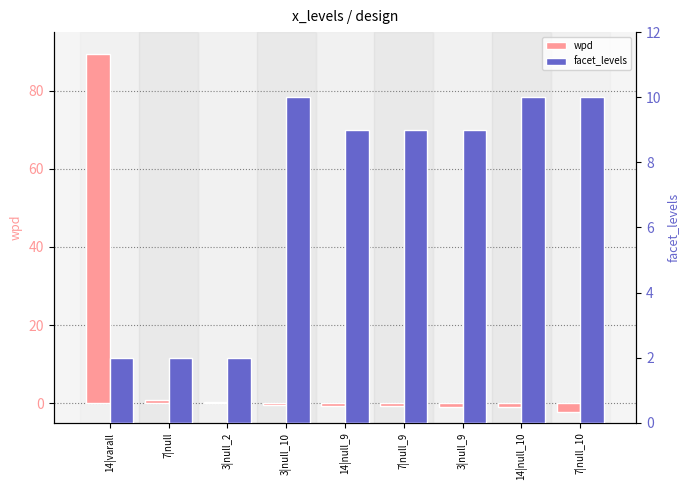

What is the spread (max minus min) of values at 3|null_2?

1.6